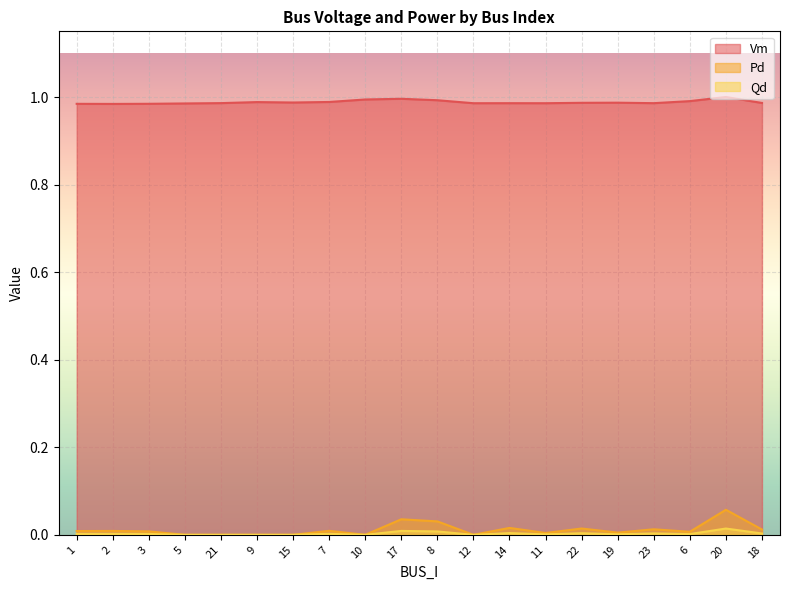

At 10, list the series in order from largest to smallest.

Vm, Pd, Qd